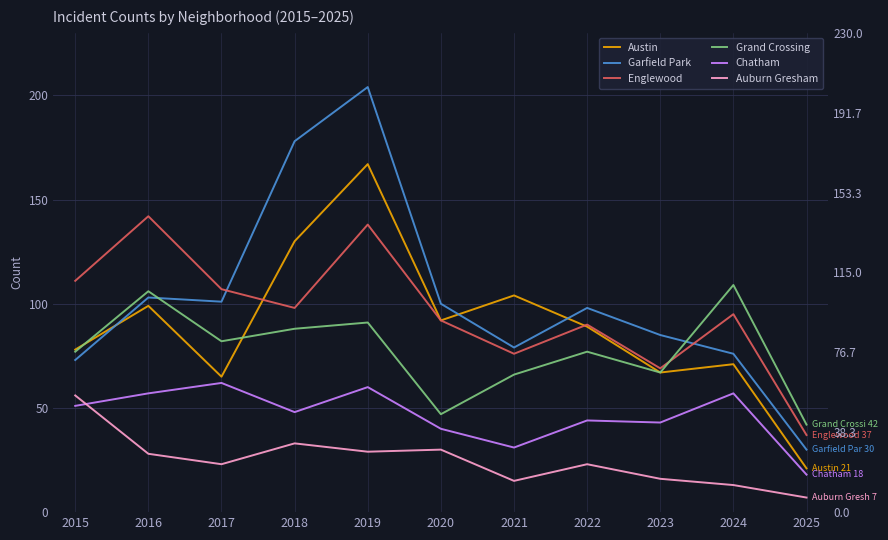

The Austin series shows 103 at 2015. True or false?

False